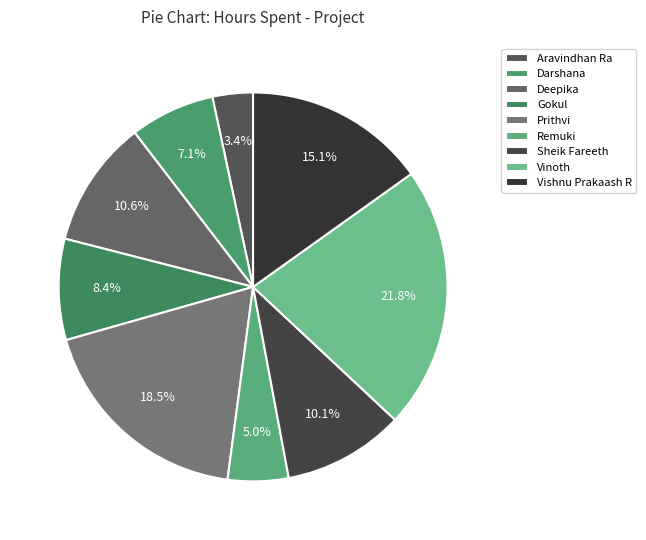

Does Sheik Fareeth account for over 50% of the chart?

No